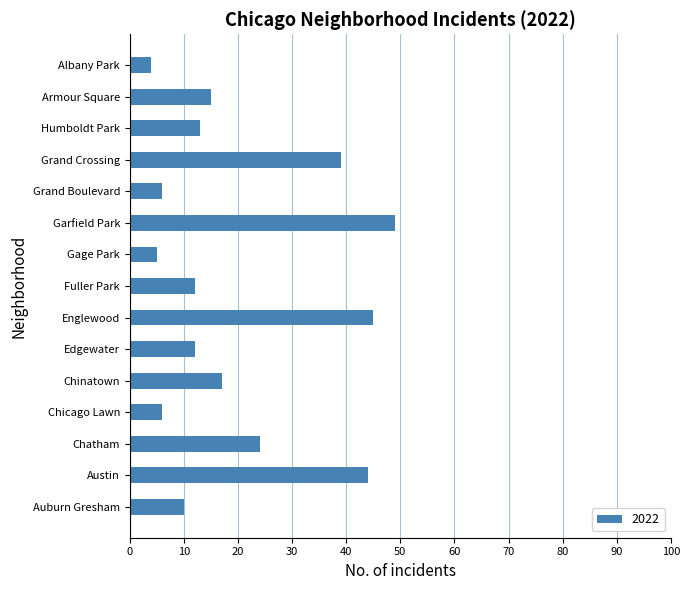

Which has a higher value, Garfield Park or Austin?

Garfield Park